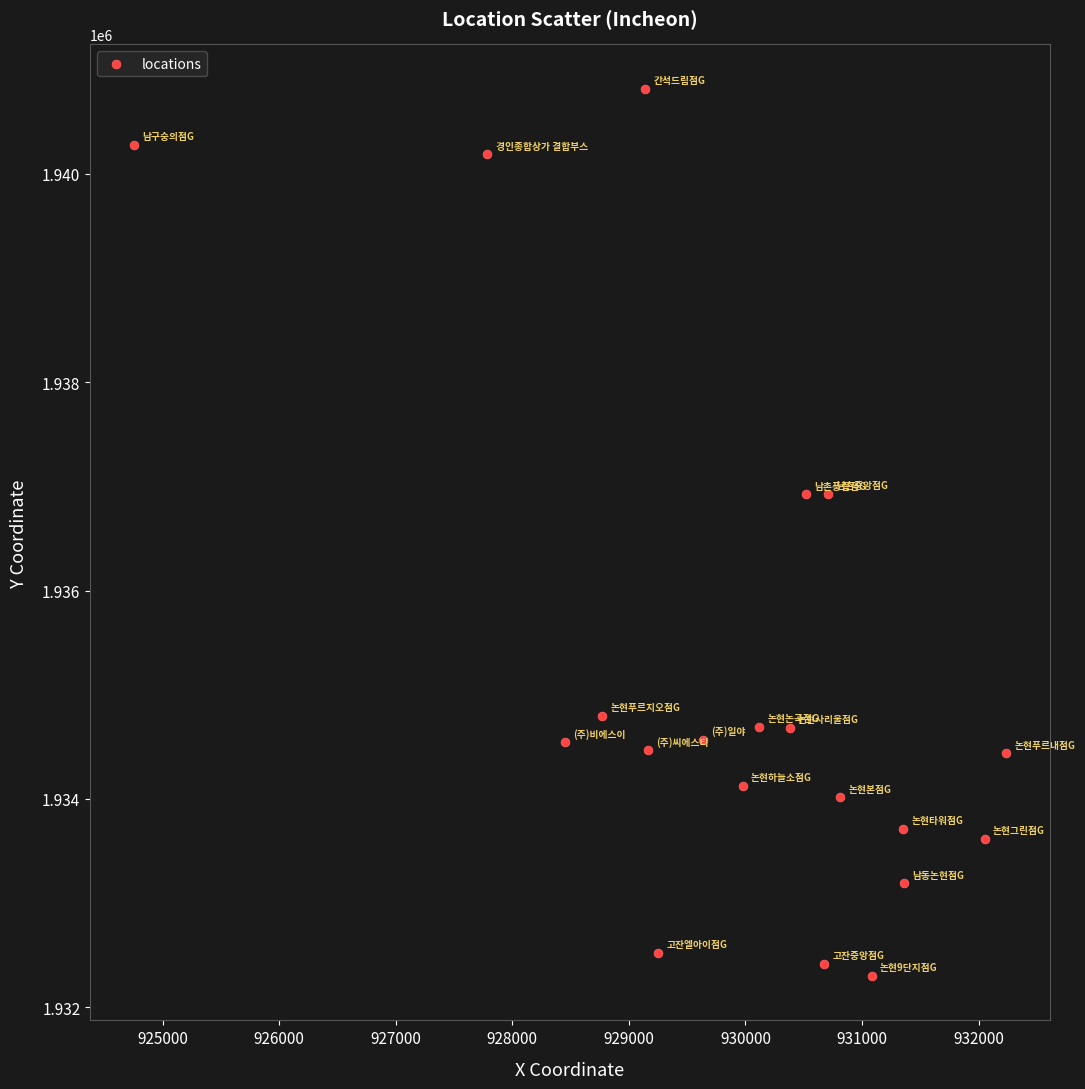

What is the range of X values (max minus min)?

7482.4